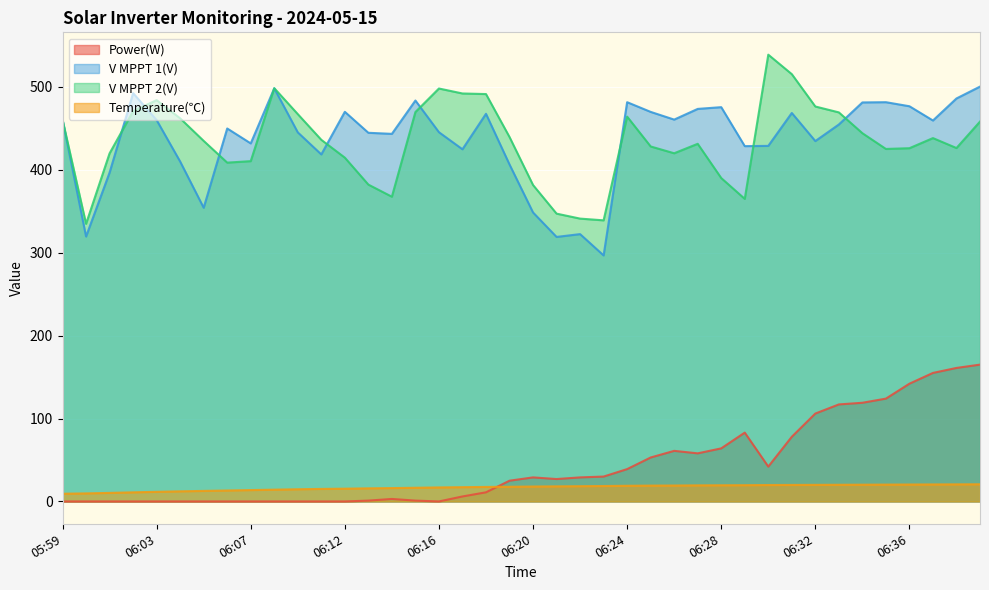

How many data points does each series have?

40